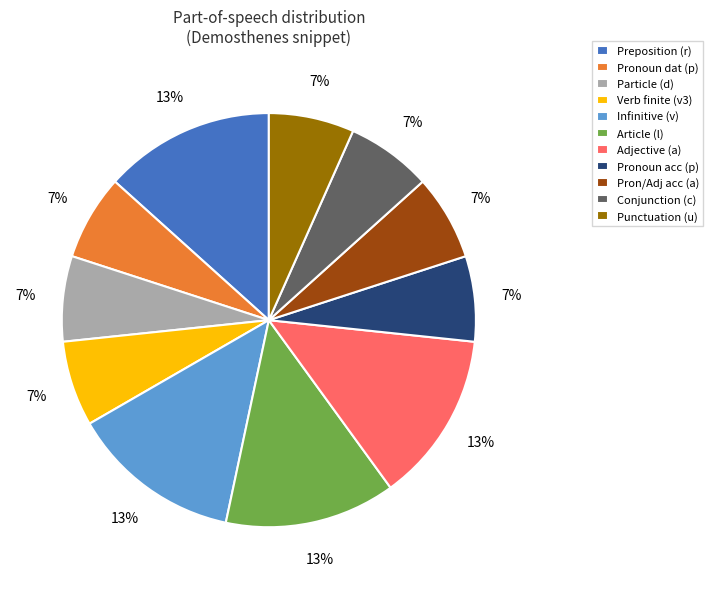

Do Conjunction (c) and Verb finite (v3) together represent more than half of the pie?

No